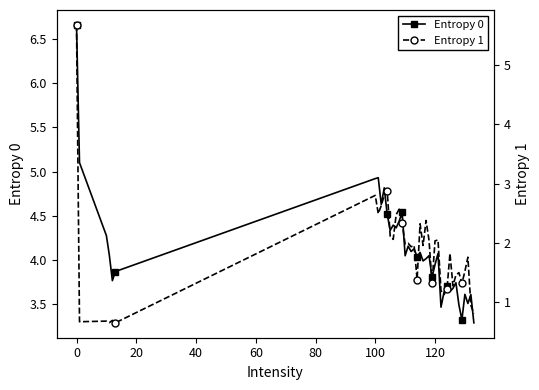

True or false: Entropy 0 has more than 0 points higher than both neighbors.

True